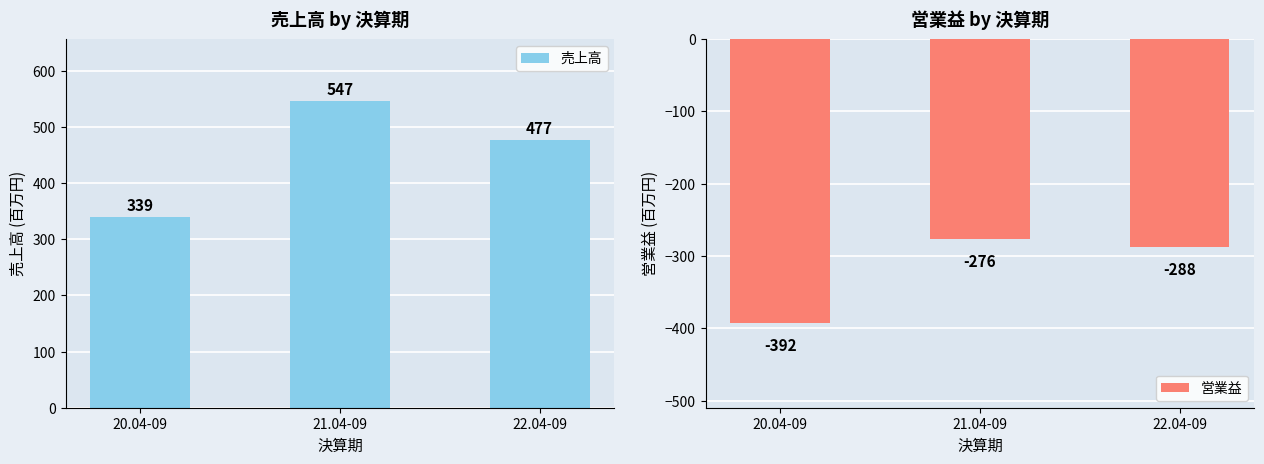

What is the maximum value shown in the chart?

547